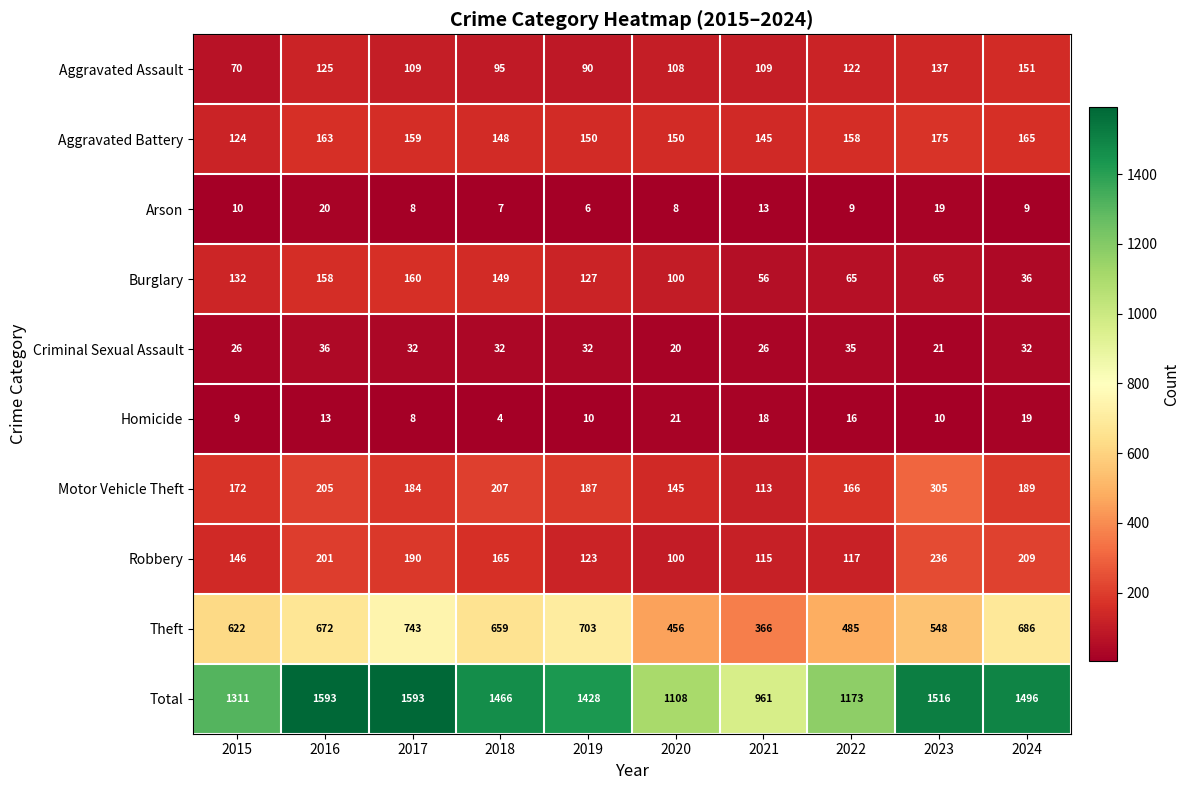

Between 2022 and 2023, which series saw the biggest shift?

Total